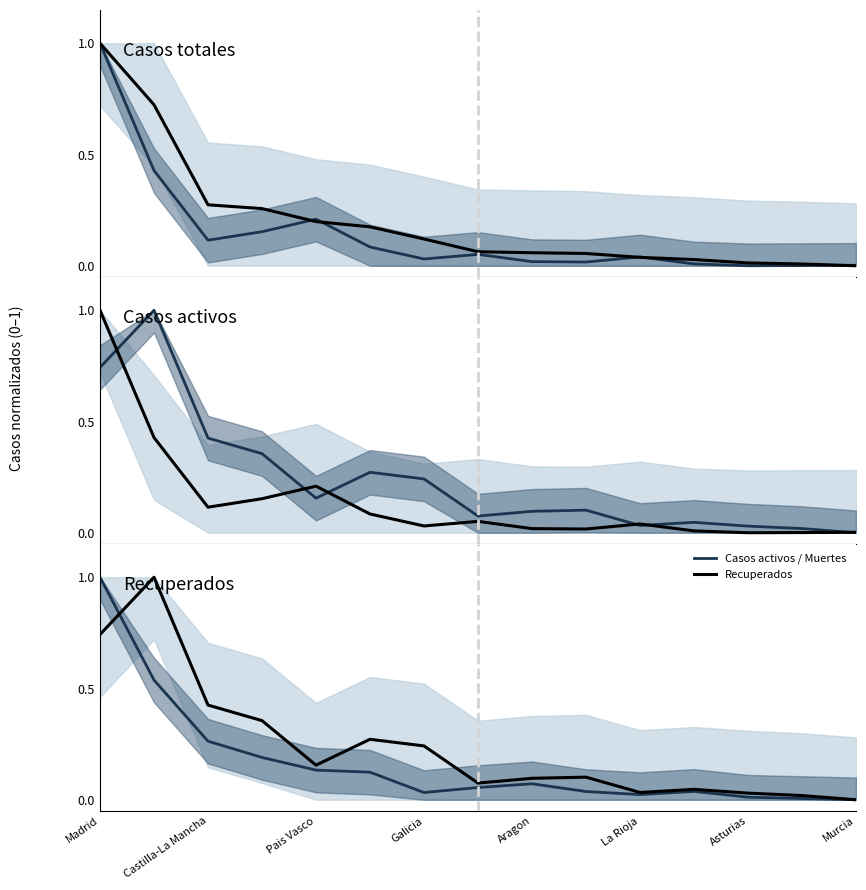

Reading left to right, what are all the values shown in this chart?

Casos activos / Muertes: 1.0	0.5	0.3	0.2	0.1	0.1	0.0	0.1	0.1	0.0	0.0	0.0	0.0	0.0	0.0
Casos totales: 1.0	0.7	0.3	0.3	0.2	0.2	0.1	0.1	0.1	0.1	0.0	0.0	0.0	0.0	0.0
Casos activos: 1.0	0.4	0.1	0.2	0.2	0.1	0.0	0.1	0.0	0.0	0.0	0.0	0.0	0.0	0.0
Recuperados: 0.7	1.0	0.4	0.4	0.2	0.3	0.2	0.1	0.1	0.1	0.0	0.0	0.0	0.0	0.0